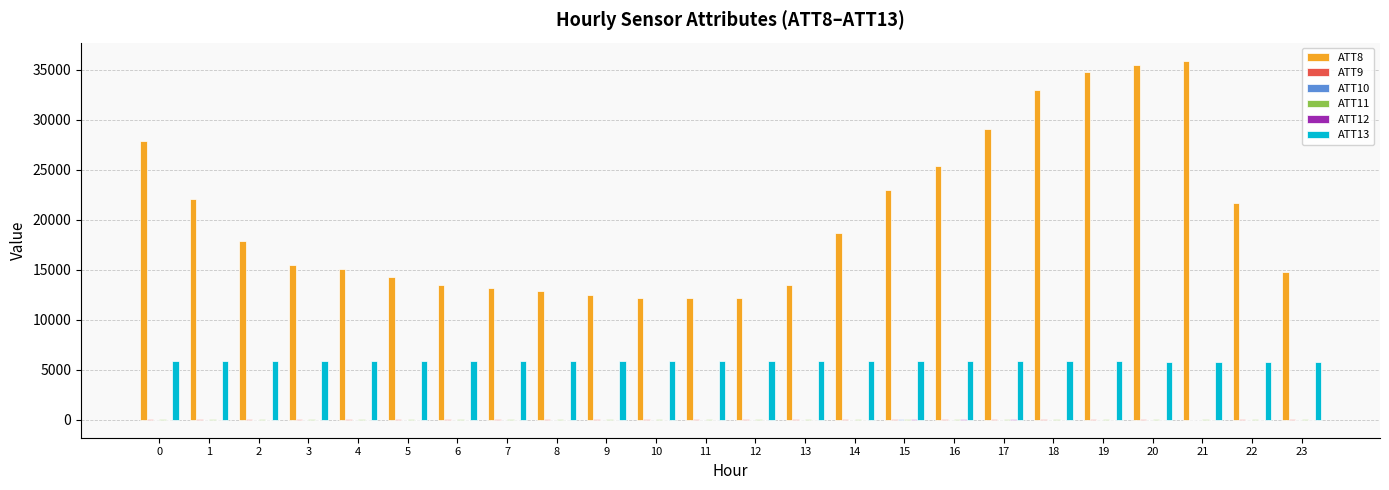

Which series has the largest total across all categories?

ATT8